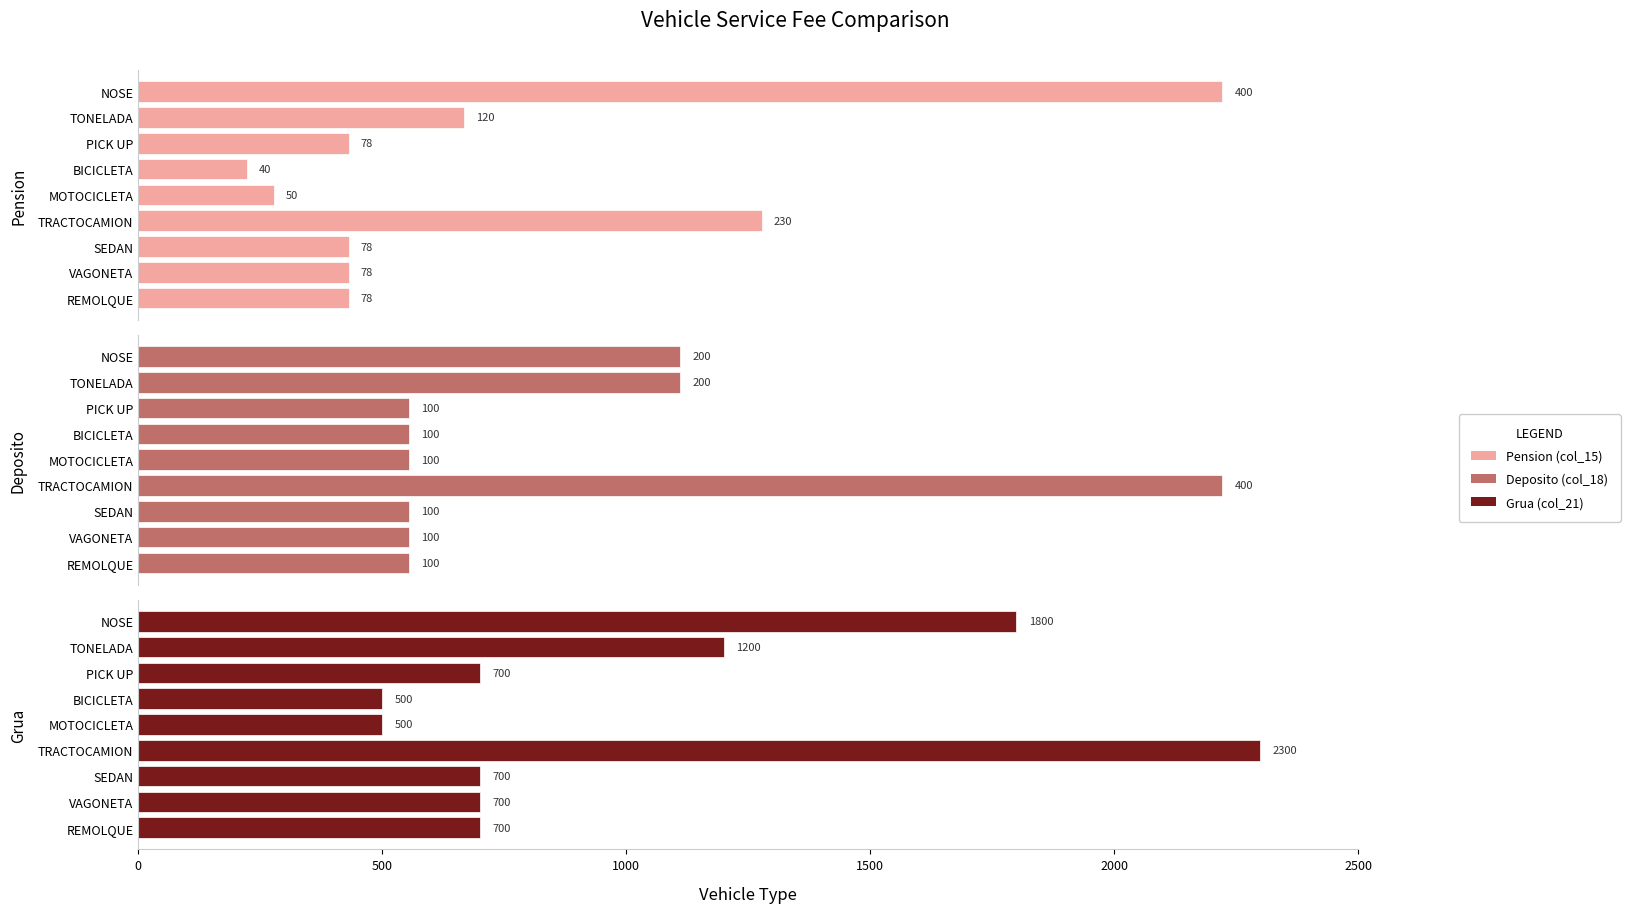

Reading right to left, transcribe all the data shown in this chart.

Pension (col_15): 400.0	120.0	77.6	40.0	50.0	230.0	77.6	77.6	77.6
Deposito (col_18): 200.0	200.0	100.0	100.0	100.0	400.0	100.0	100.0	100.0
Grua (col_21): 1800.0	1200.0	700.0	500.0	500.0	2300.0	700.0	700.0	700.0